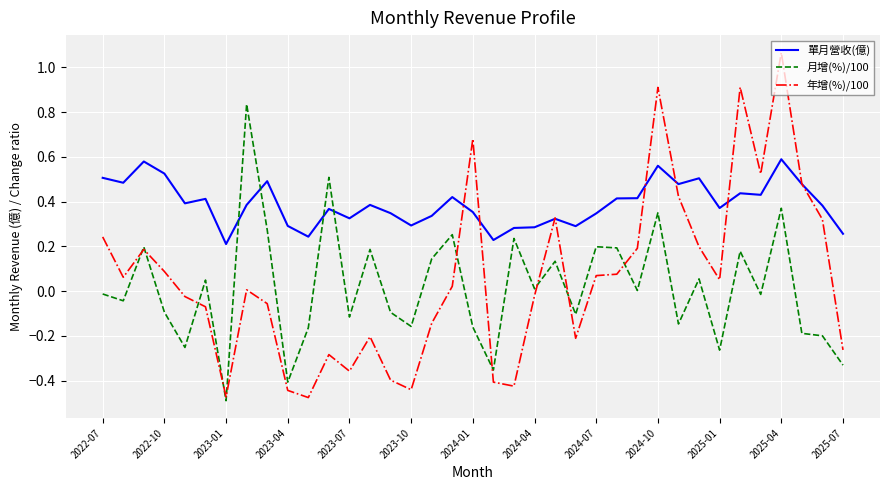

What are all the series names shown in the legend?

單月營收(億), 月增(%)/100, 年增(%)/100